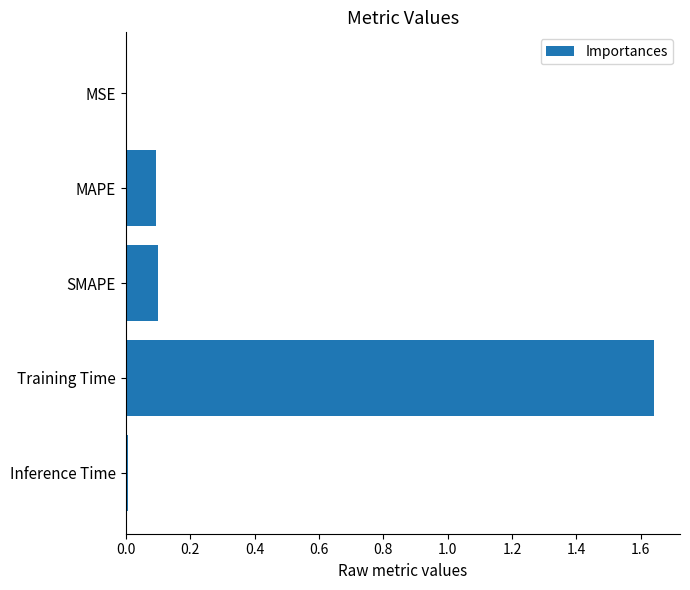

Is it true that the value at MAPE is 0.1?

True